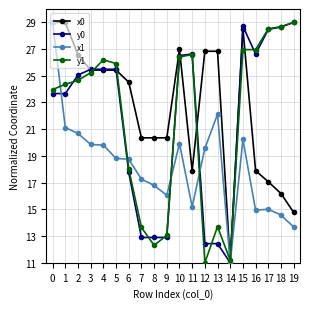

What is the spread (max minus min) of values at 1?

7.9